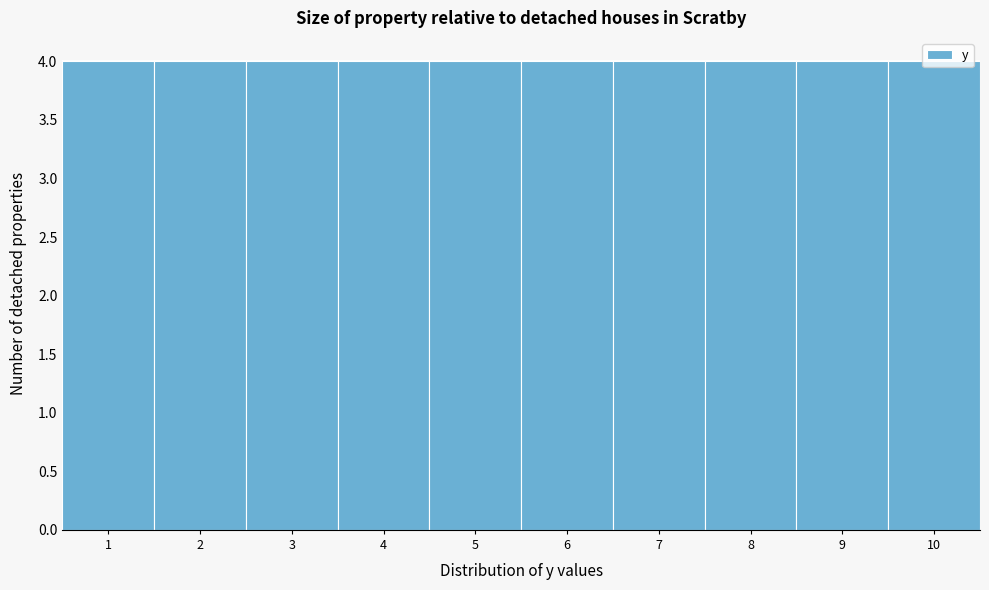

Reading left to right, transcribe this chart: for each bar, give the range it covers on the x-axis and its height. The values are not printed on the chart, so give them approximately, as read against the axis.

0.5 to 1.5: 4
1.5 to 2.5: 4
2.5 to 3.5: 4
3.5 to 4.5: 4
4.5 to 5.5: 4
5.5 to 6.5: 4
6.5 to 7.5: 4
7.5 to 8.5: 4
8.5 to 9.5: 4
9.5 to 10.5: 4